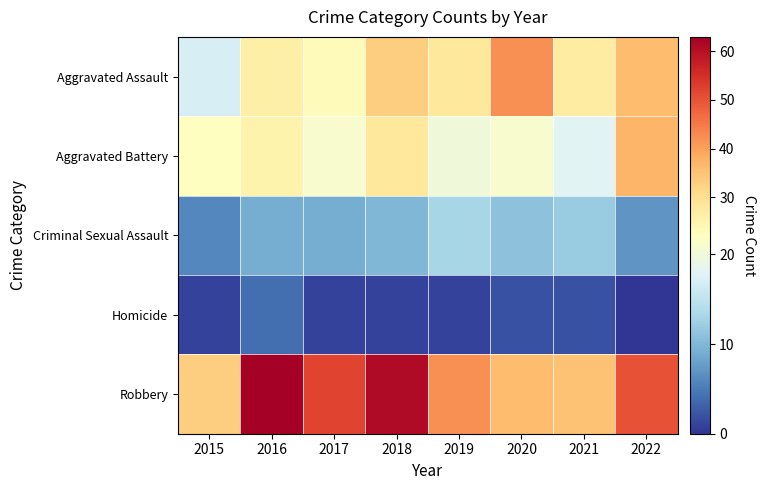

Between 2016 and 2015, which is larger?

2016